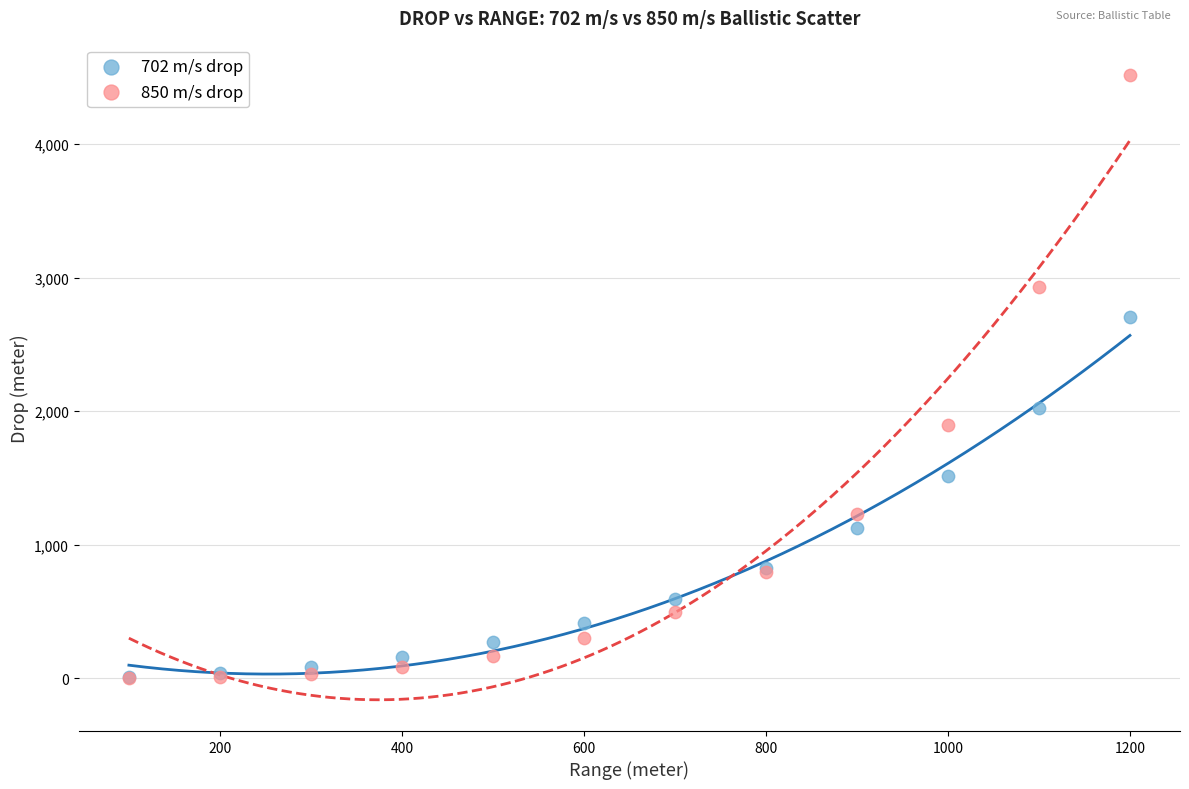

What are all the series names shown in the legend?

702 m/s drop, 850 m/s drop